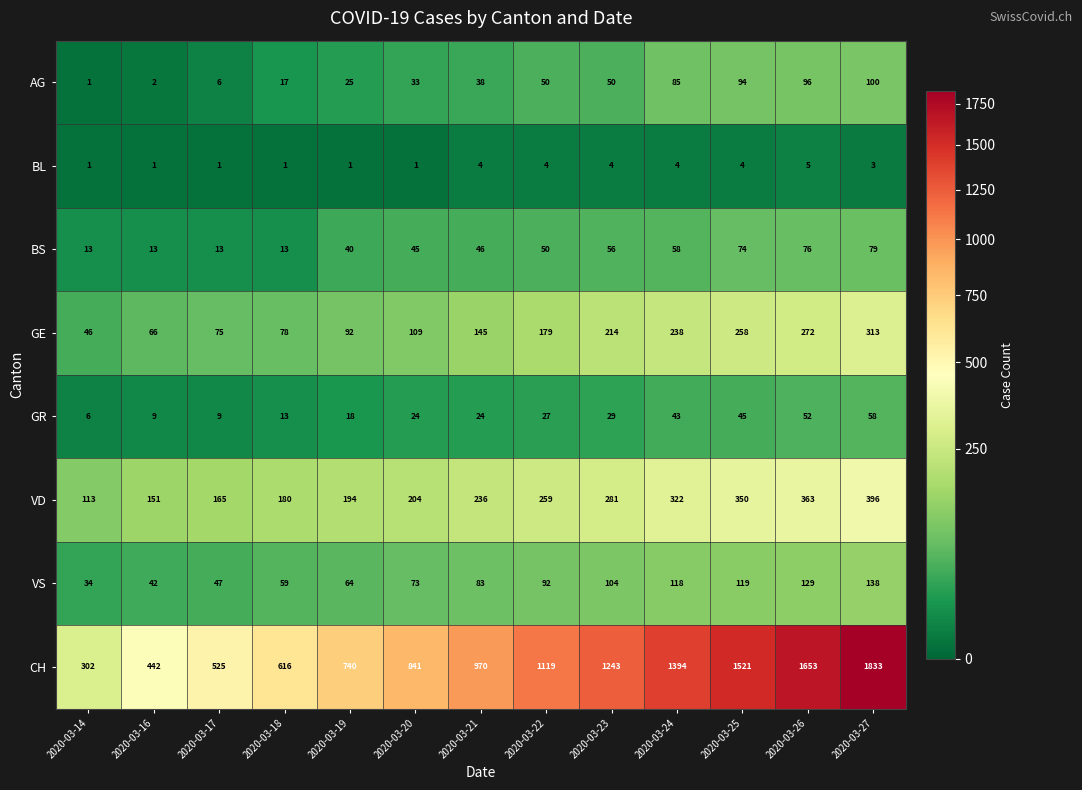

Is the value of VD at 2020-03-17 greater than the value of GR at 2020-03-17?

Yes